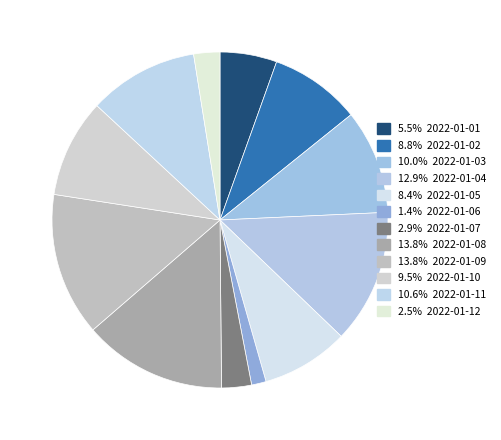

Count the number of slices in the pie.

12